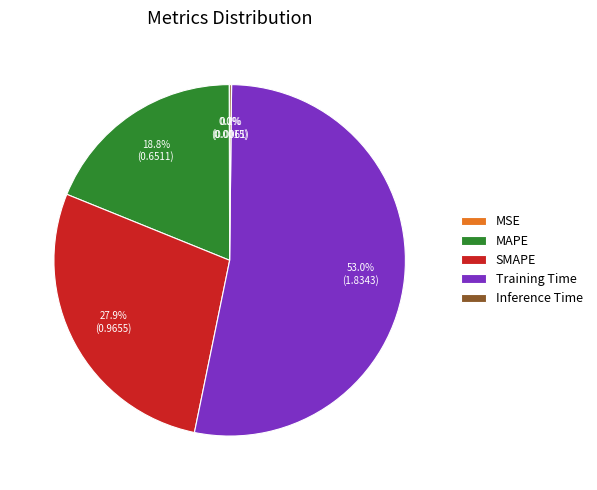

Is it true that MAPE is 26% of the pie?

False